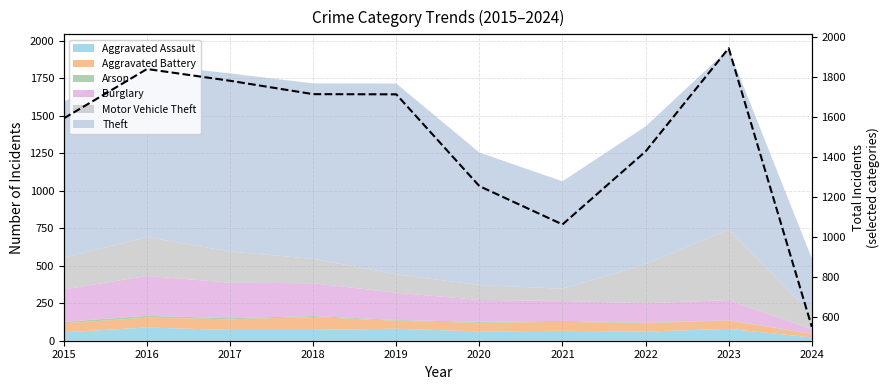

Reading left to right, what are all the values shown in this chart?

2015=1595	2016=1842	2017=1783	2018=1716	2019=1715	2020=1255	2021=1063	2022=1429	2023=1946	2024=550